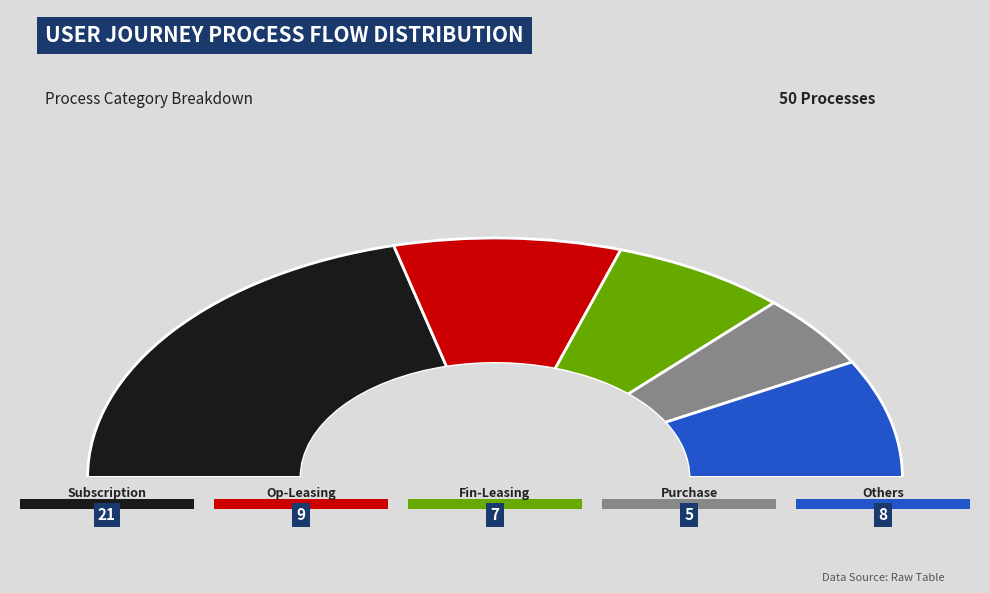

Is there any slice that represents more than half of the pie?

No